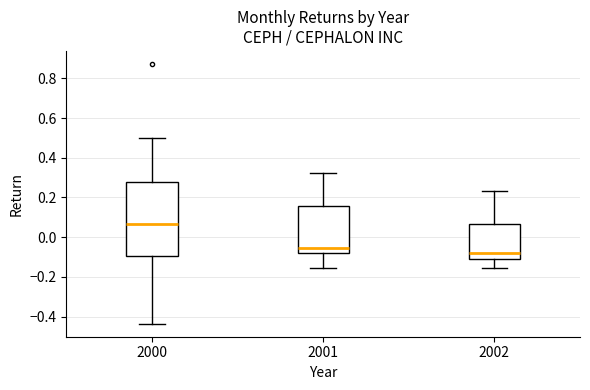

Where is the upper edge of the box at x = 2002 on the y-axis? The values are not printed on the chart, so give them approximately, as read against the axis.

0.06